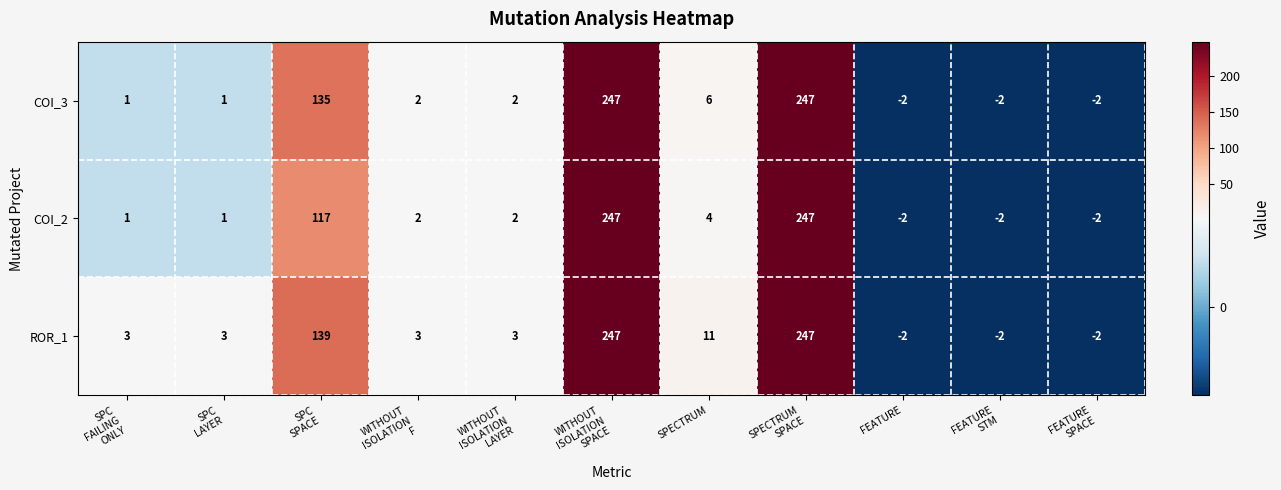

What is the greatest value displayed?

247